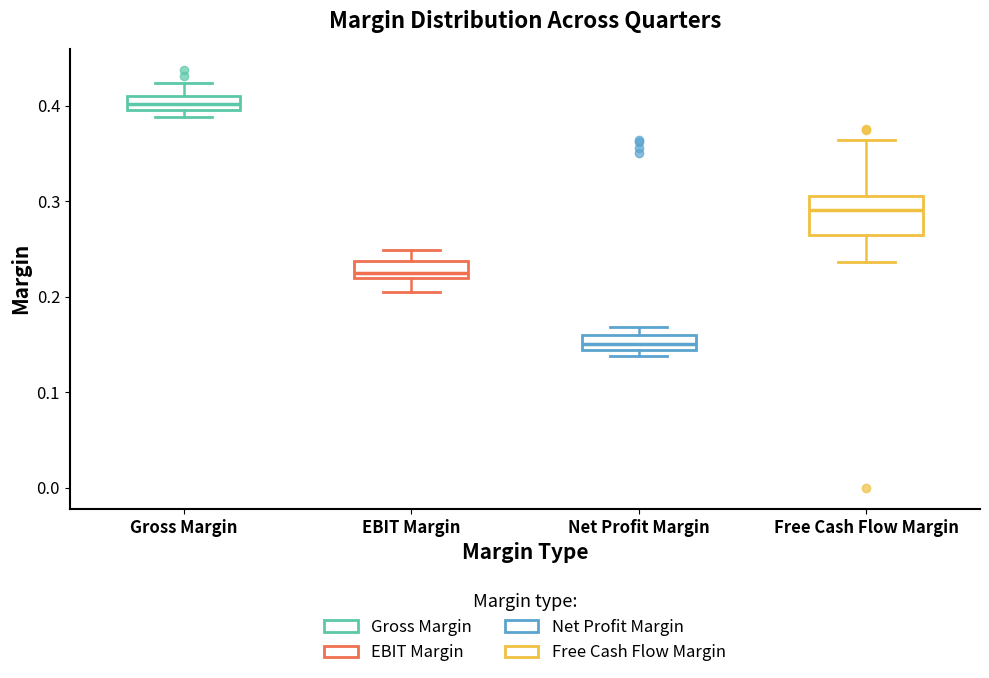

Which box has the highest median line?

Gross Margin